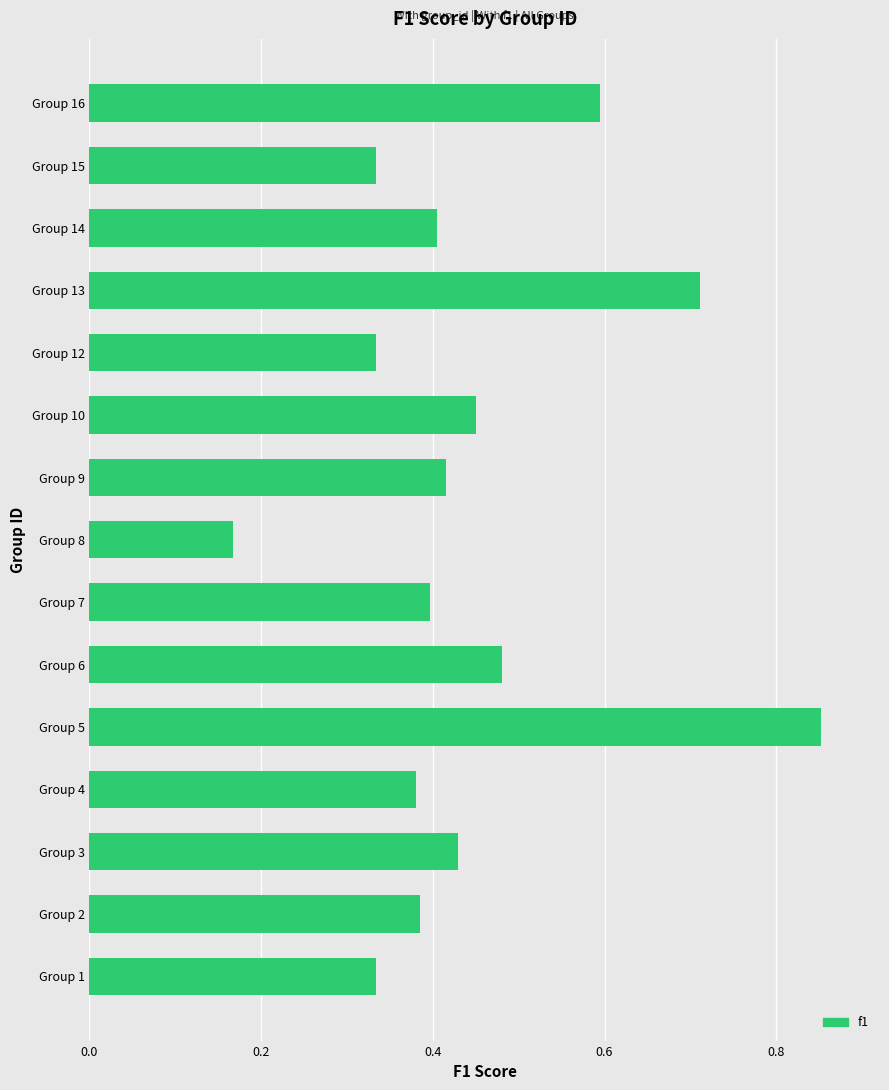

At which category does the chart reach its peak across all series?

Group 5